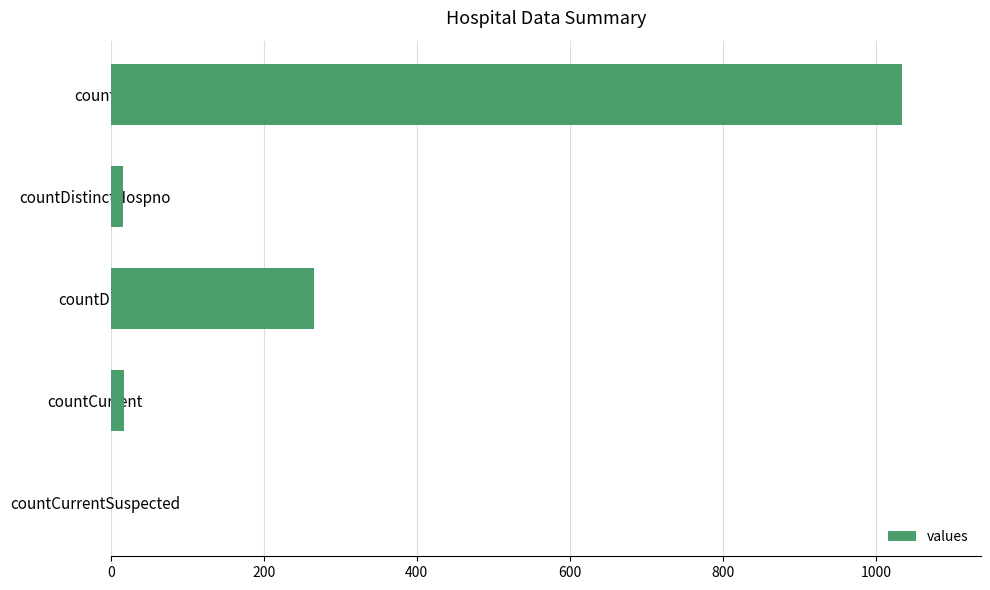

At which label is the value closest to 517?

countDied